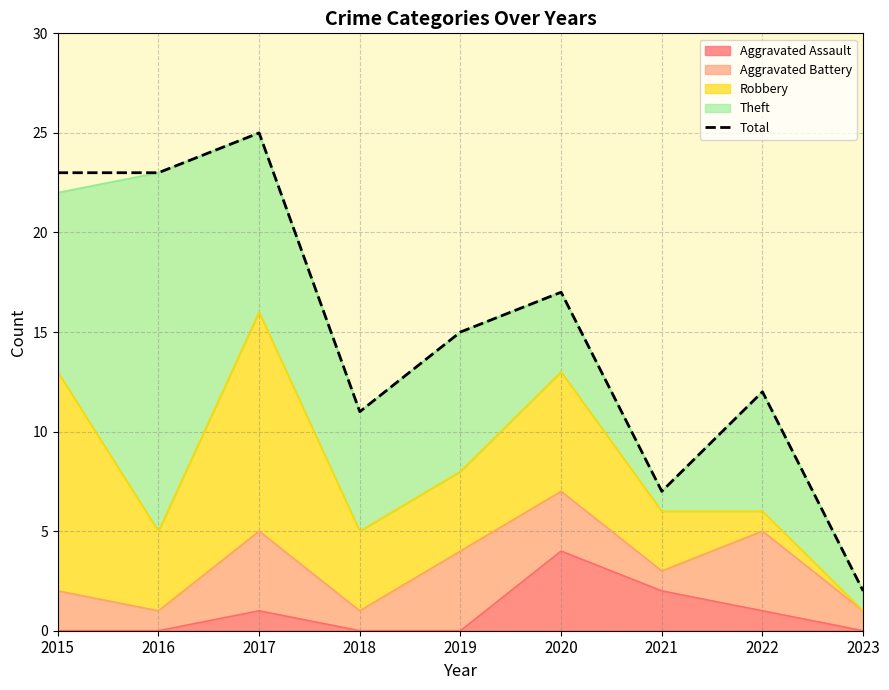

What is the smallest value displayed?

2